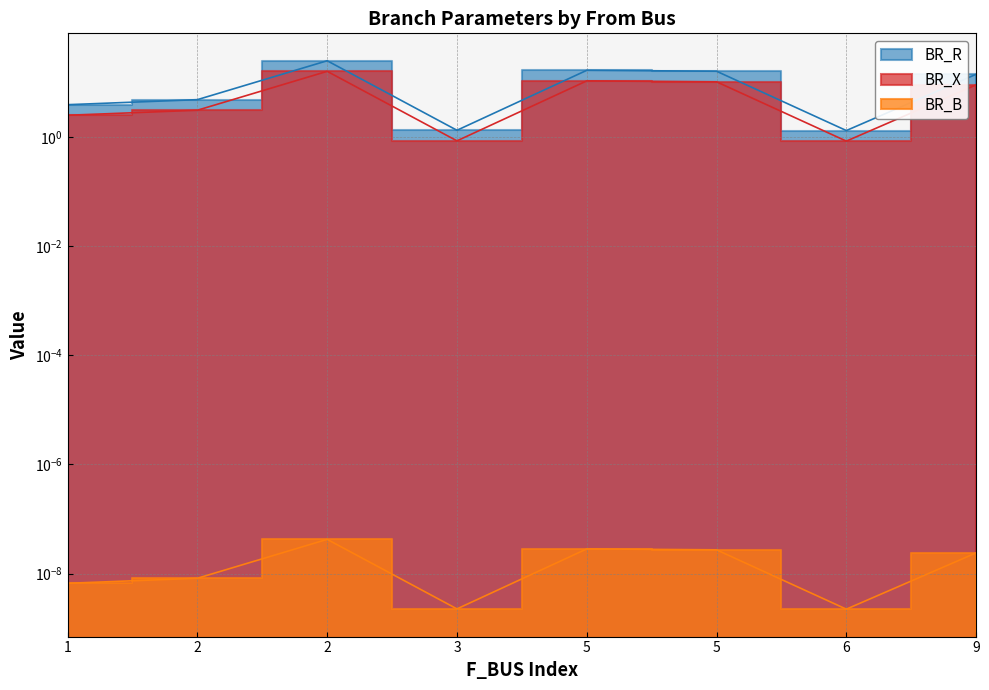

Which series has the largest total across all categories?

BR_R